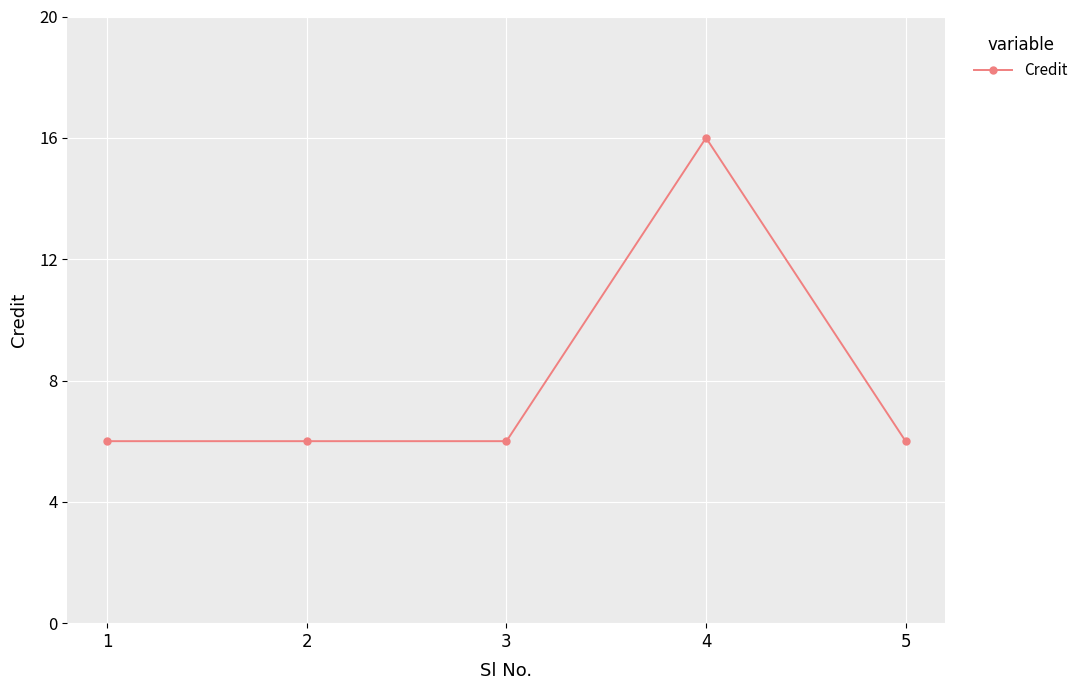

What is the approximate value at 5, to the nearest 5?

5